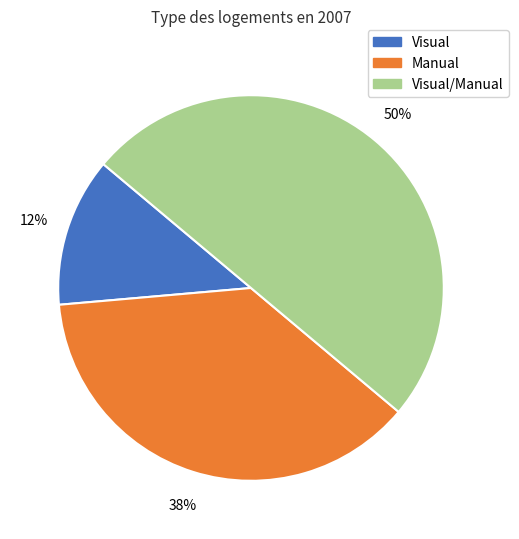

Is it true that Manual is 23% of the pie?

False